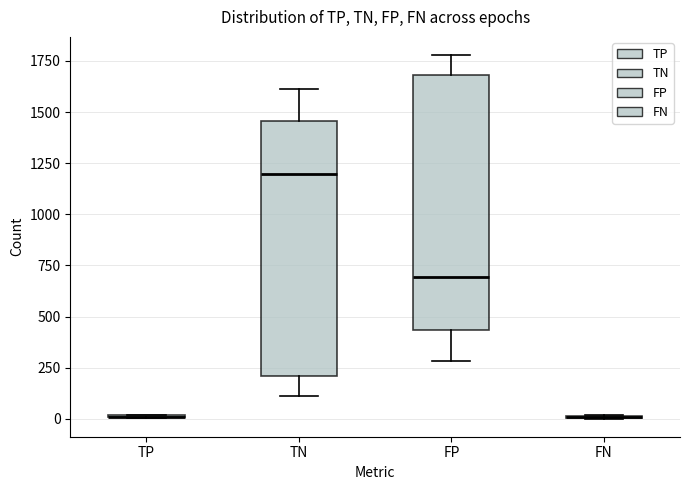

Where does the upper whisker of the box for FP end on the y-axis? The values are not printed on the chart, so give them approximately, as read against the axis.

1800